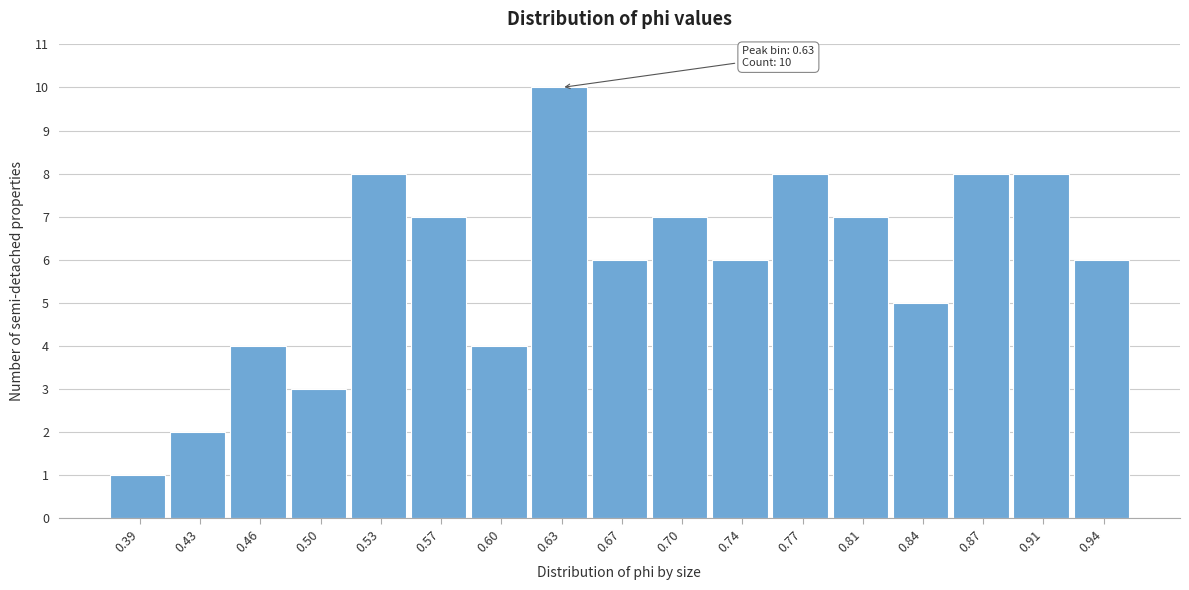

Which range on the x-axis has the tallest bar?

0.615 to 0.650